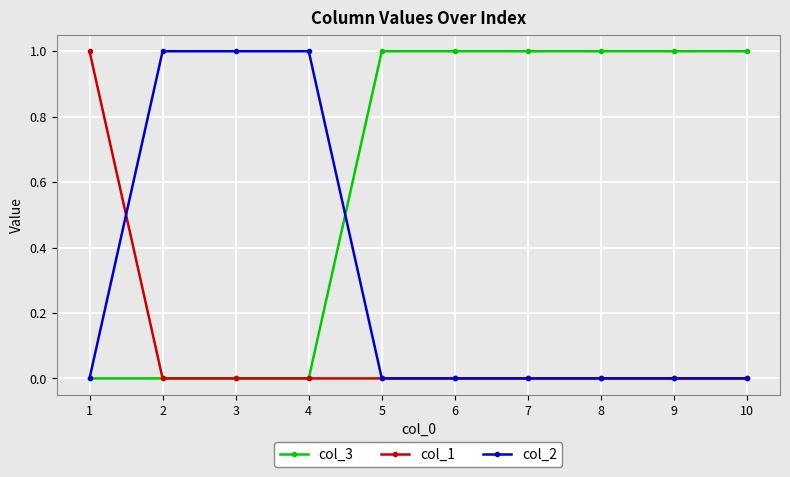

The value of col_2 at 6 is 0. True or false?

True